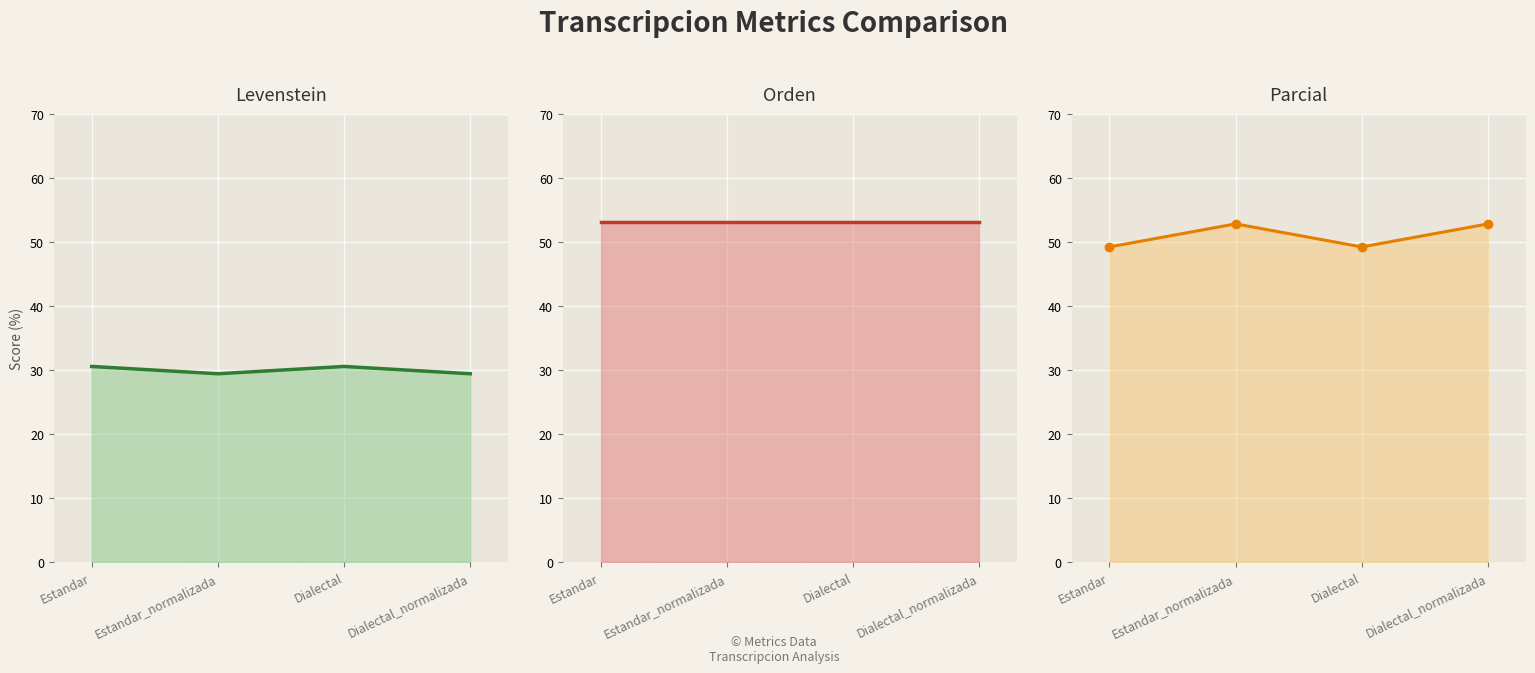

Is it true that Parcial equals 52.8 at Dialectal_normalizada?

True